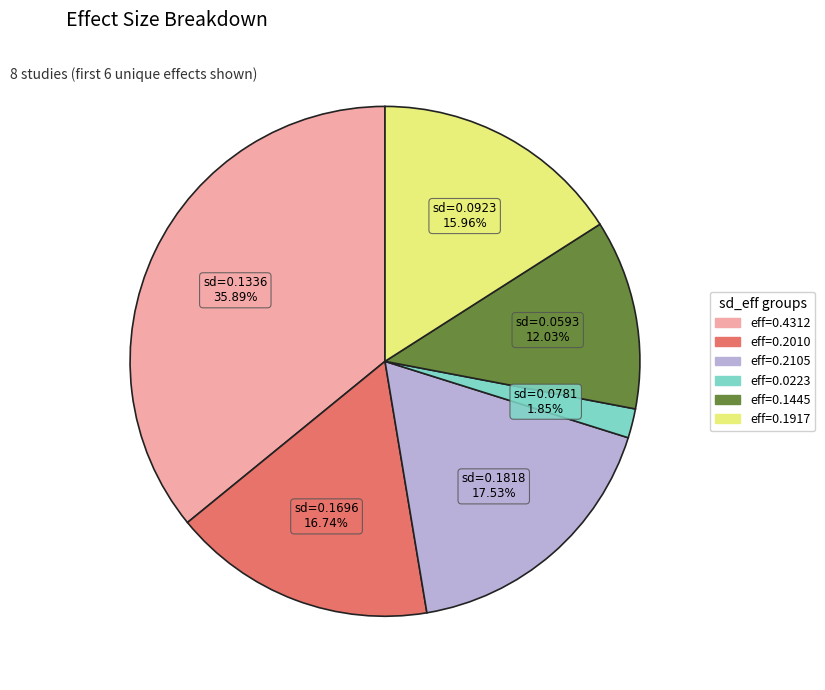

What is the smallest slice in the pie chart?

sd=0.0781